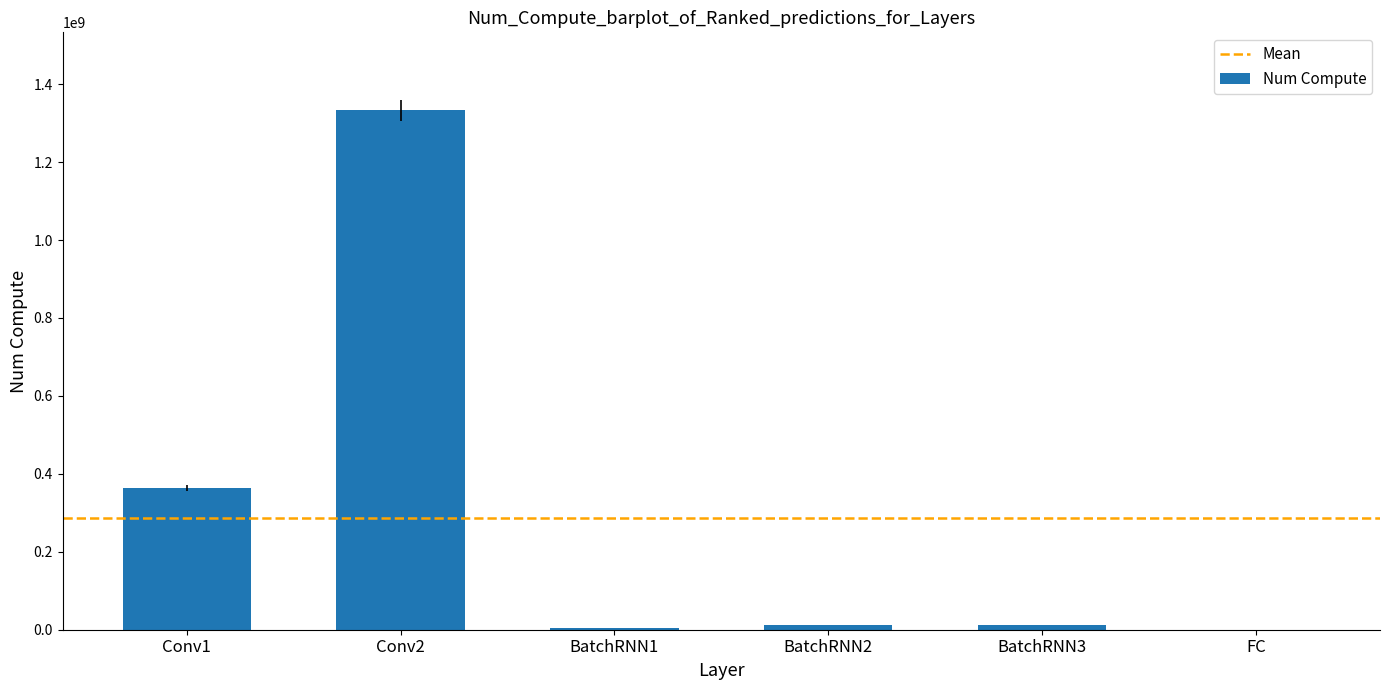

What is the ratio of the value at Conv1 to the value at Conv2?

0.3